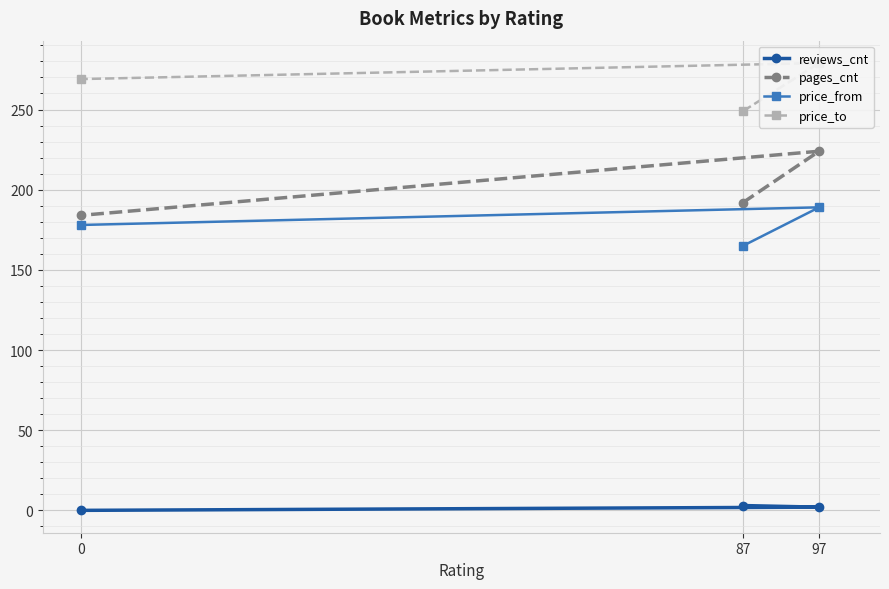

True or false: pages_cnt has a value of 192 at 87.

True